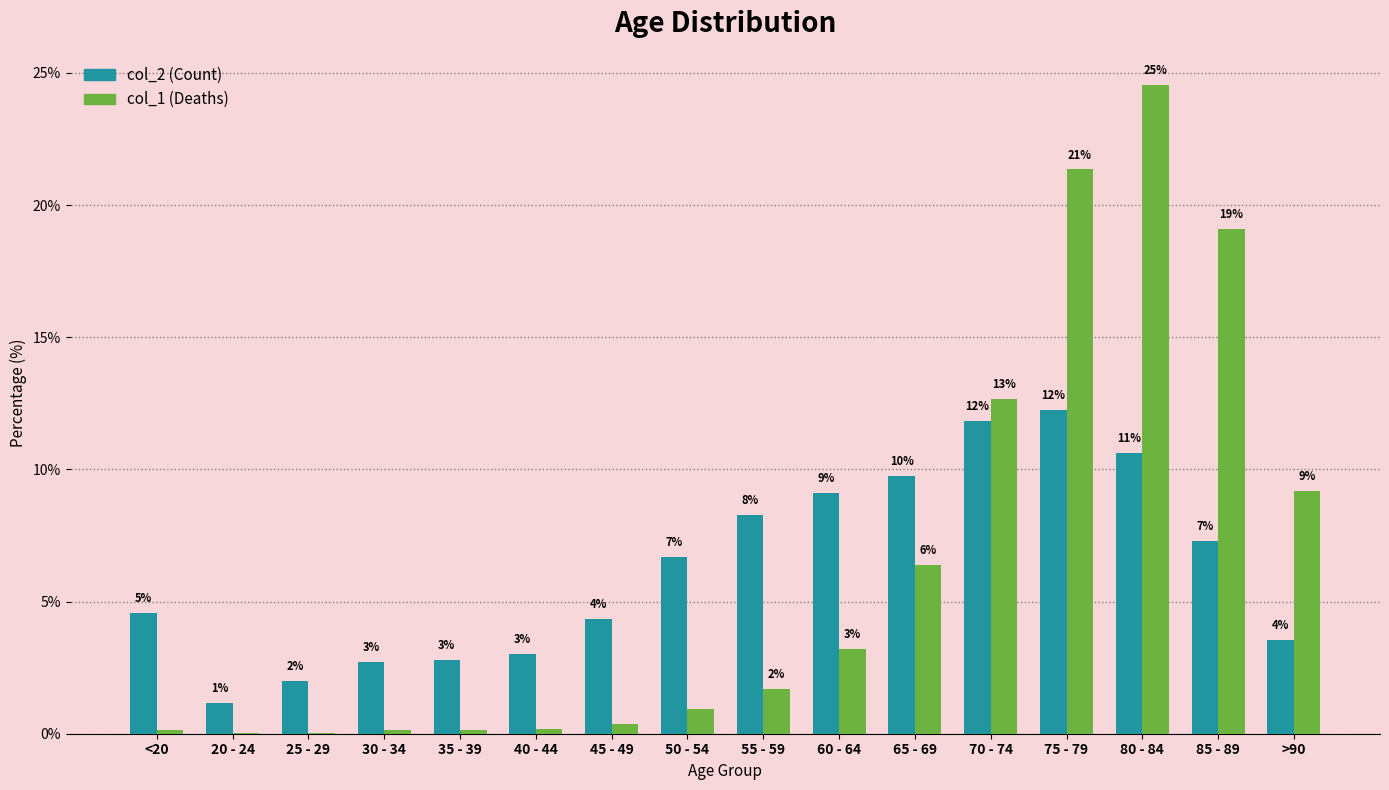

Which category has the lowest value across all series?

25 - 29